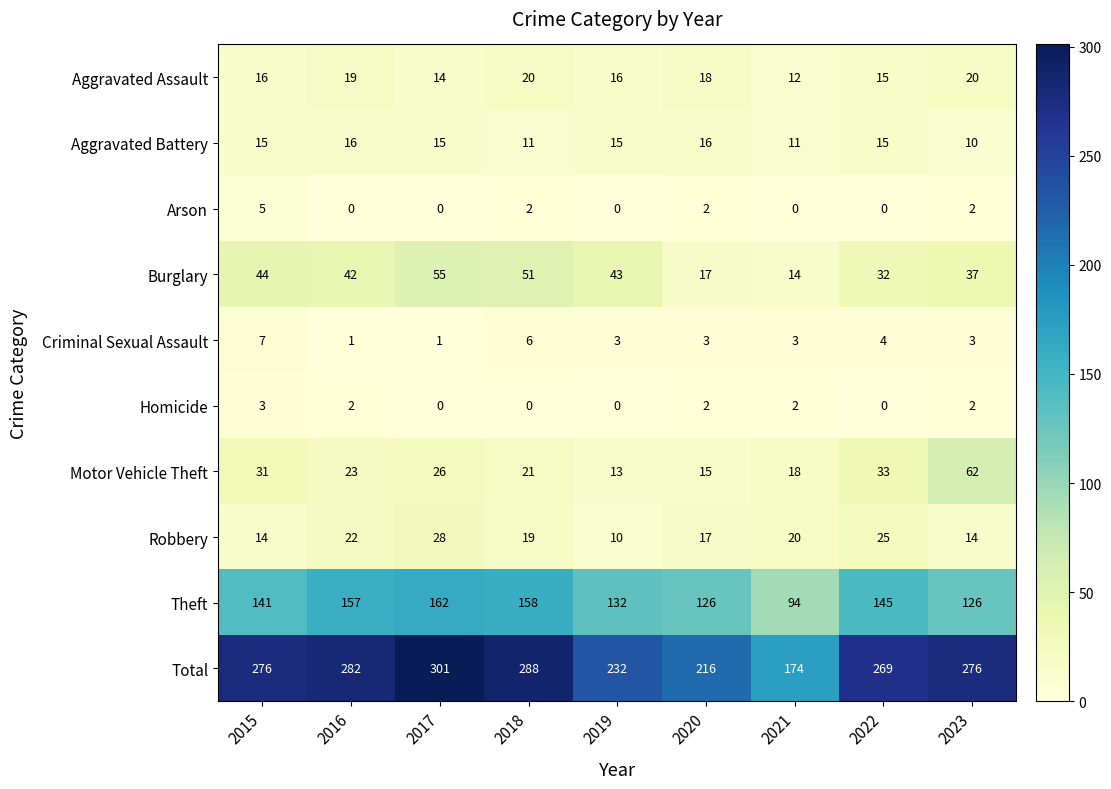

What is the sum of the Aggravated Assault values at 2020 and 2021?

30